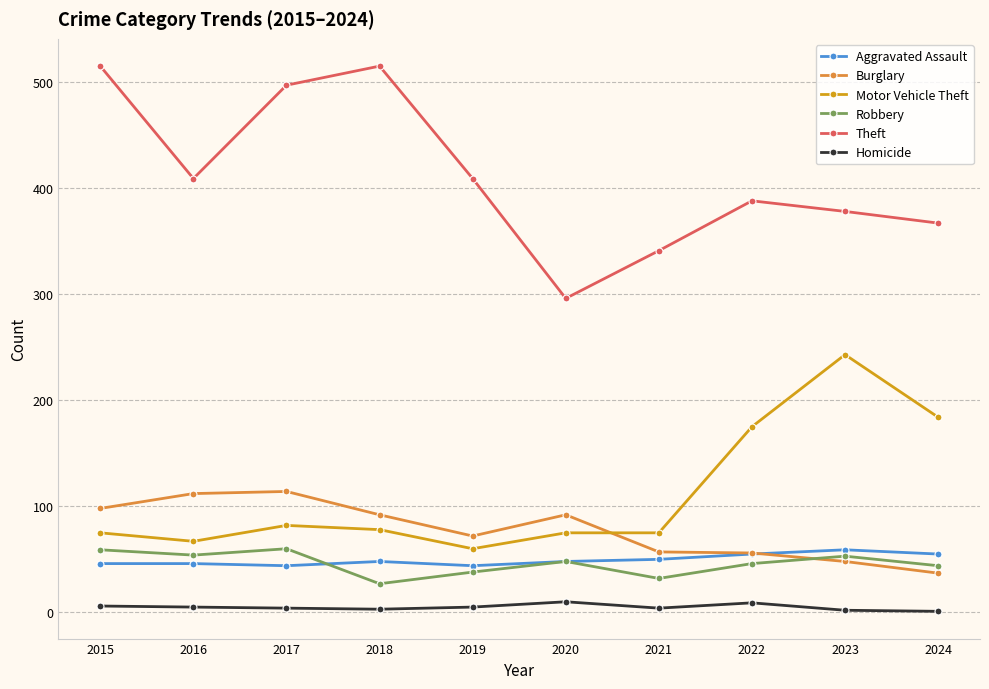

Does the chart have visible grid lines?

Yes